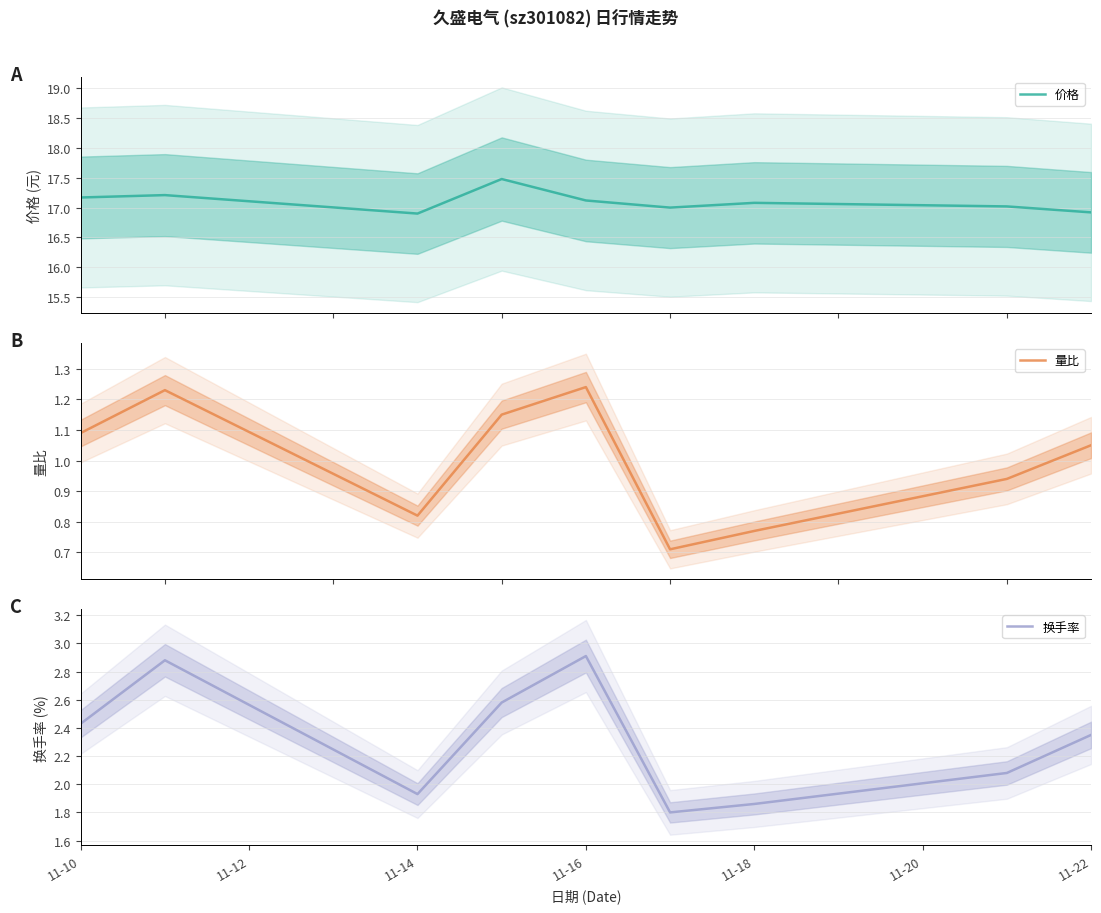

Which series has the largest range (max minus min)?

换手率